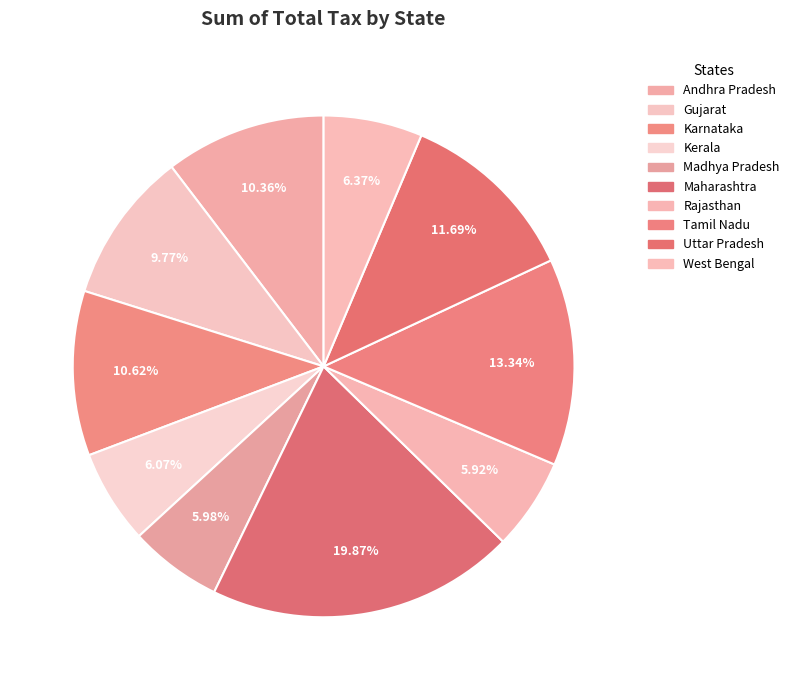

To the nearest percent, what is the difference between the Gujarat and Kerala slice percentages?

4%